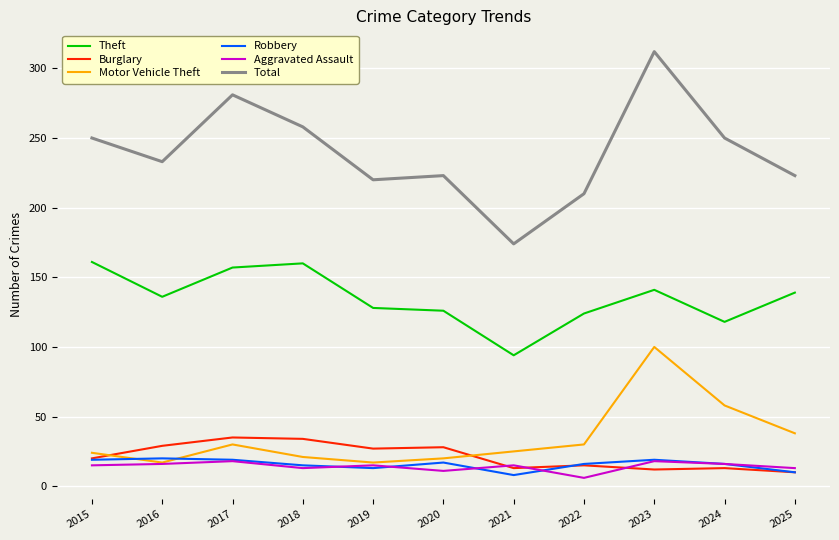

Where is the first local maximum for Theft?

2018